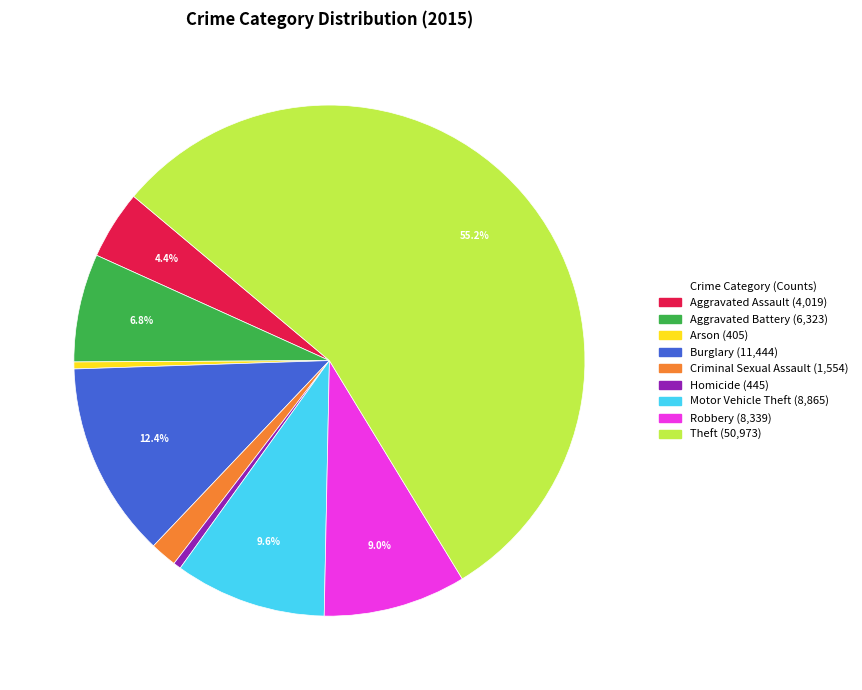

The Aggravated Assault slice represents 4% of the pie. True or false?

True